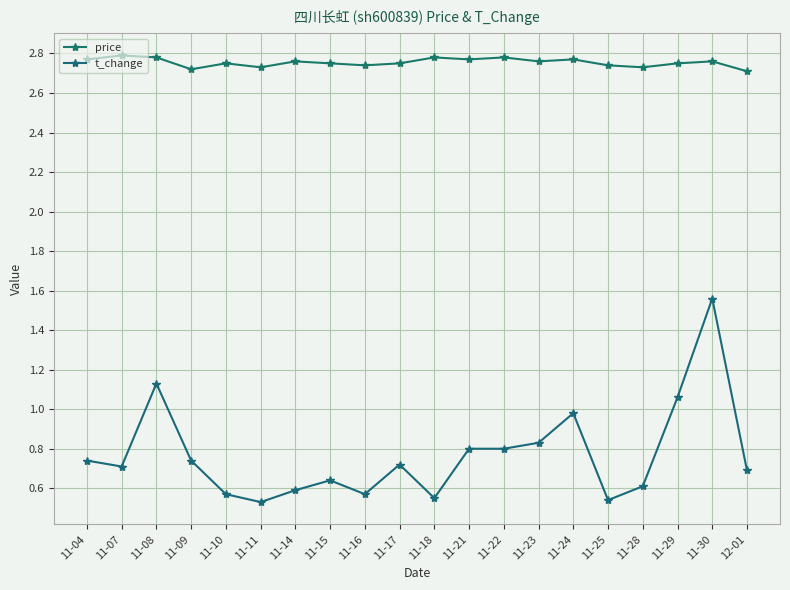

The value of t_change at 11-15 is 0.6. True or false?

True